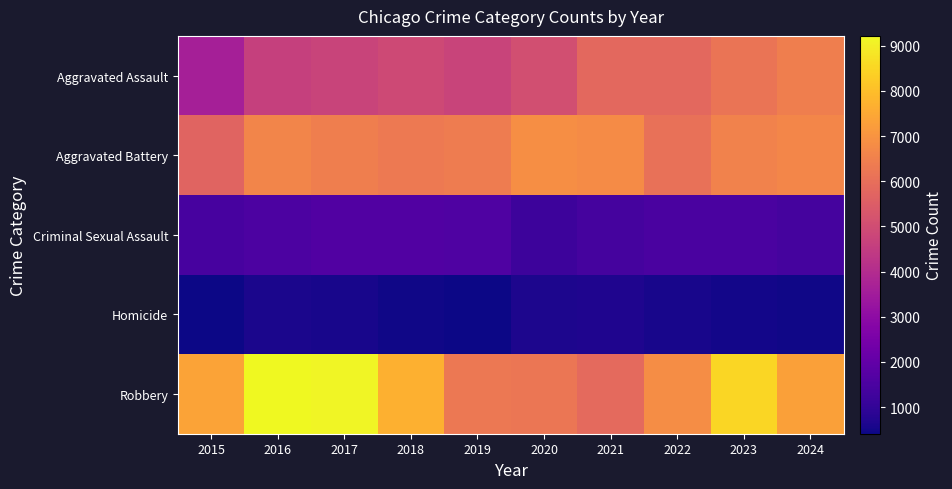

Which series changed the most between 2016 and 2019?

Robbery